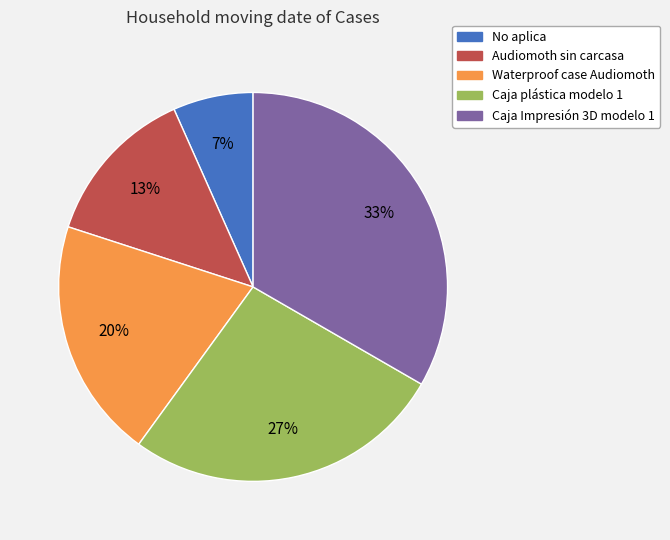

Is there any slice that represents more than half of the pie?

No